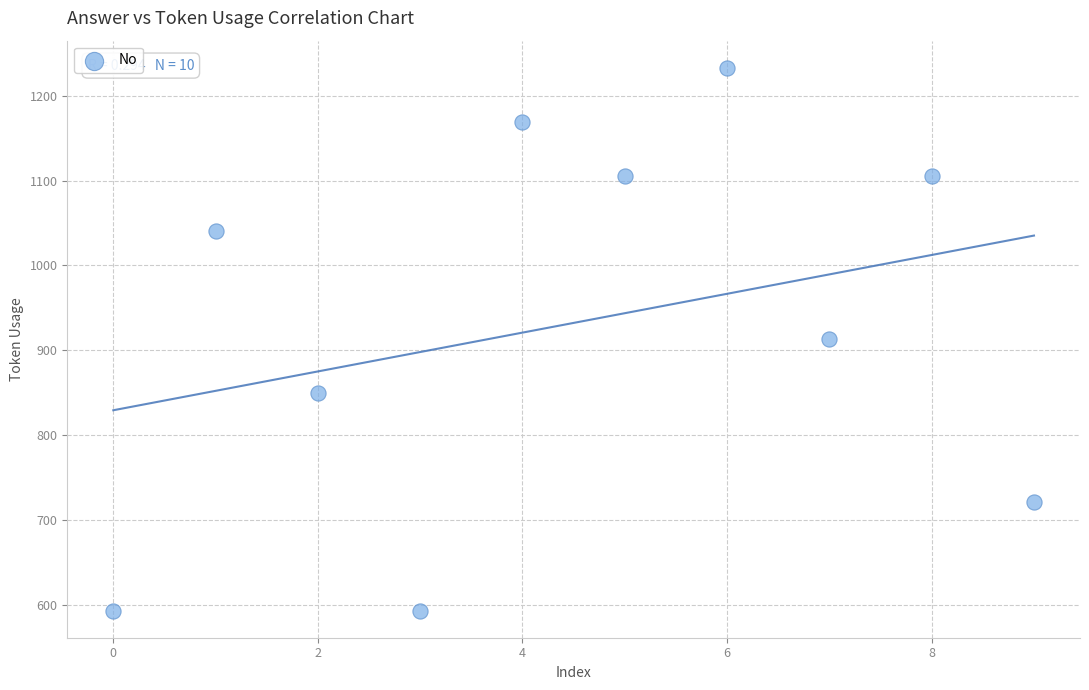

What is the range of Y values (max minus min)?

640